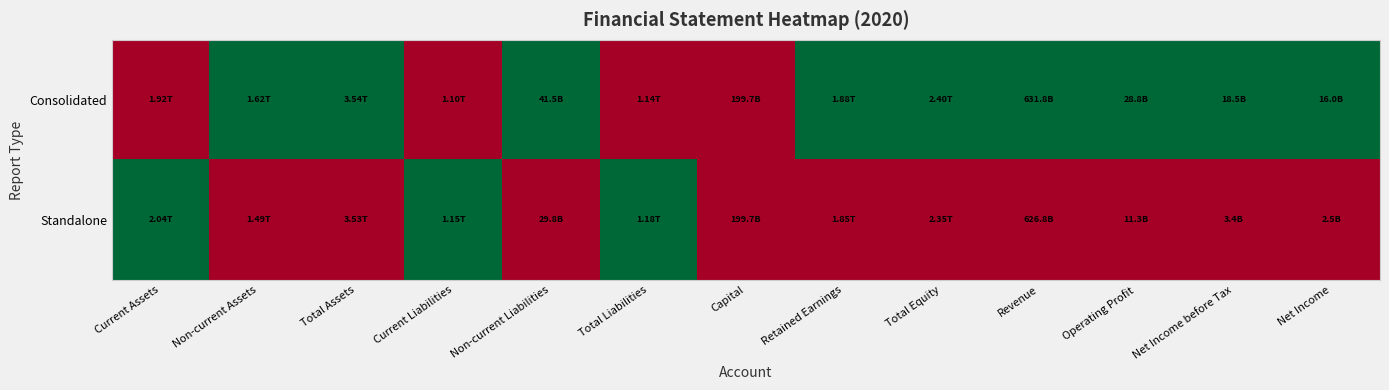

Reading left to right, what are all the values shown in this chart?

Consolidated: Current Assets=0	Non-current Assets=1	Total Assets=1	Current Liabilities=0	Non-current Liabilities=1	Total Liabilities=0	Capital=0	Retained Earnings=1	Total Equity=1	Revenue=1	Operating Profit=1	Net Income before Tax=1	Net Income=1
Standalone: Current Assets=1	Non-current Assets=0	Total Assets=0	Current Liabilities=1	Non-current Liabilities=0	Total Liabilities=1	Capital=0	Retained Earnings=0	Total Equity=0	Revenue=0	Operating Profit=0	Net Income before Tax=0	Net Income=0